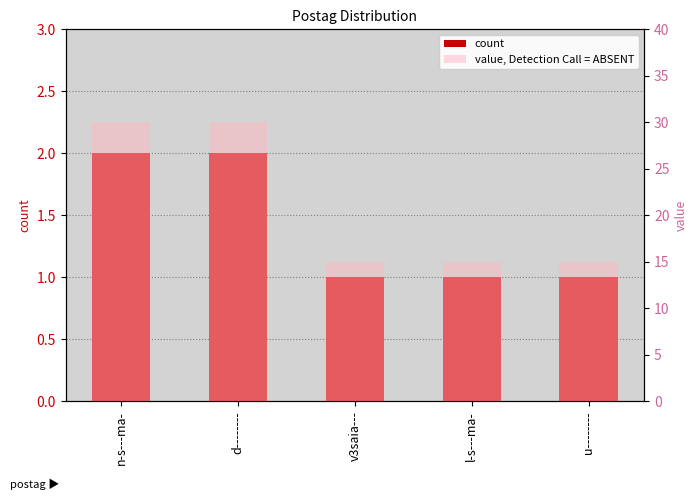

The value of count at u-------- is 1. True or false?

True